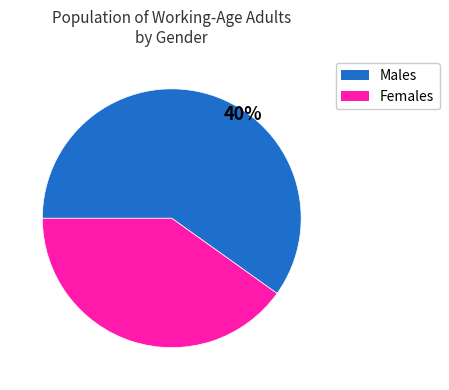

Count the number of slices in the pie.

2